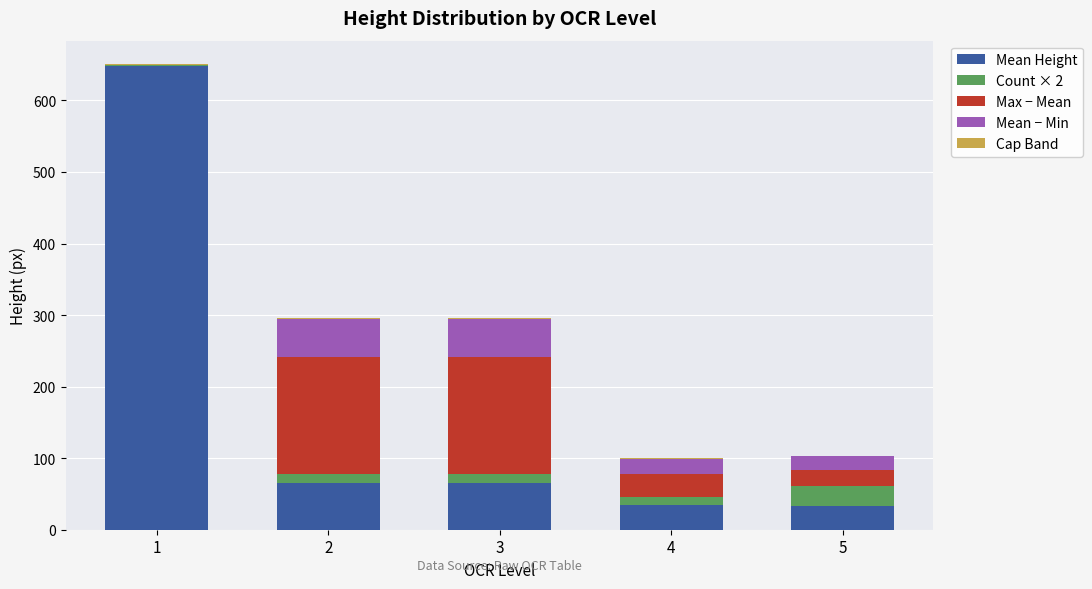

At how many categories does at least one series exceed 328?

1